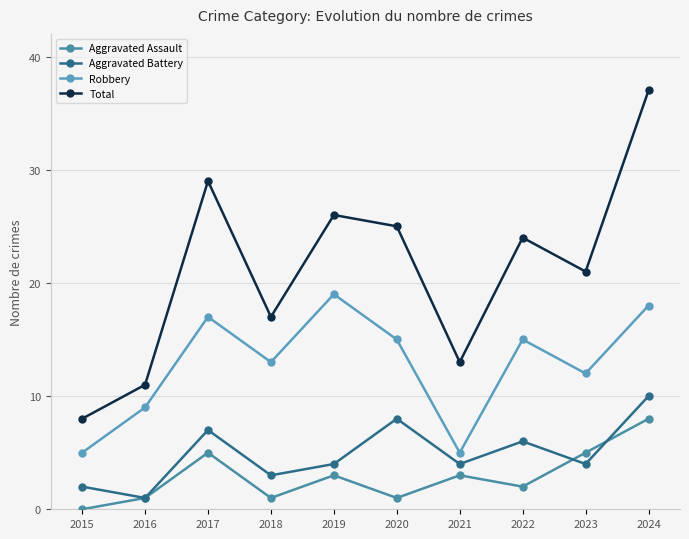

At how many categories does at least one series exceed 20?

6